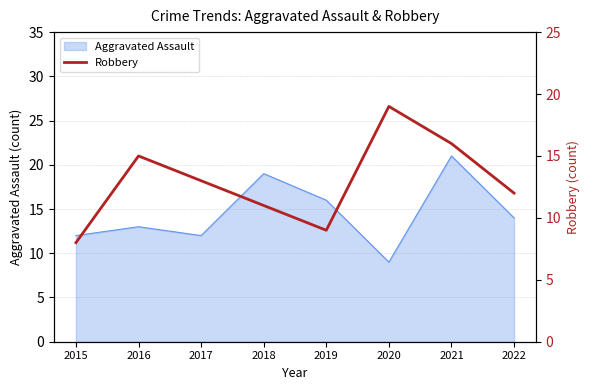

Which category has the lowest value in the Aggravated Assault series?

2020